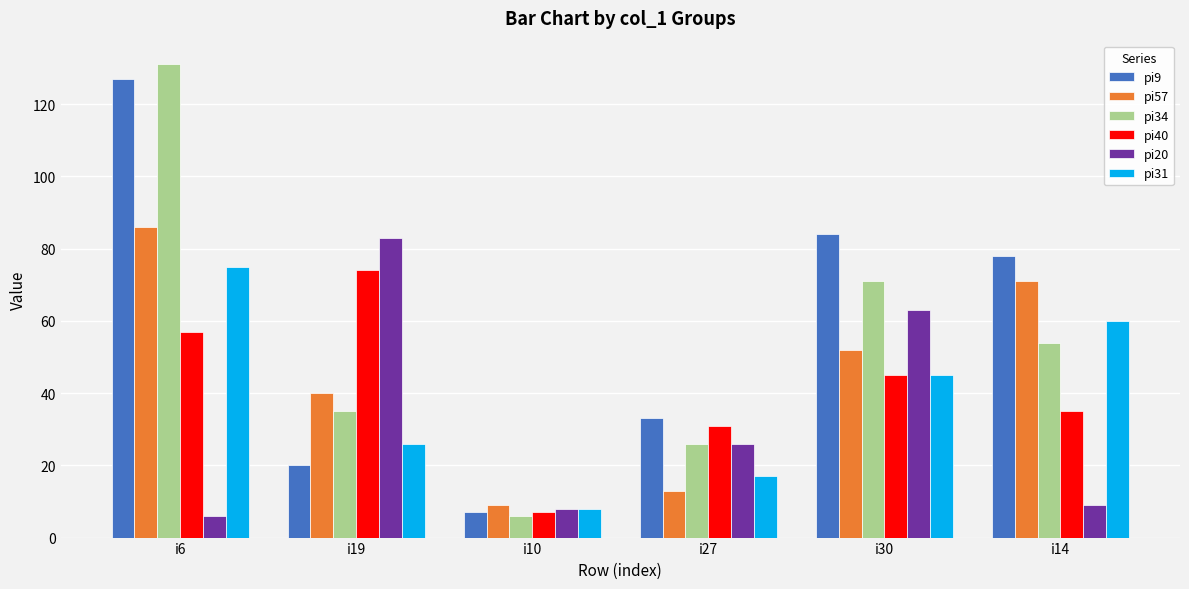

What is the minimum value shown in the chart?

6